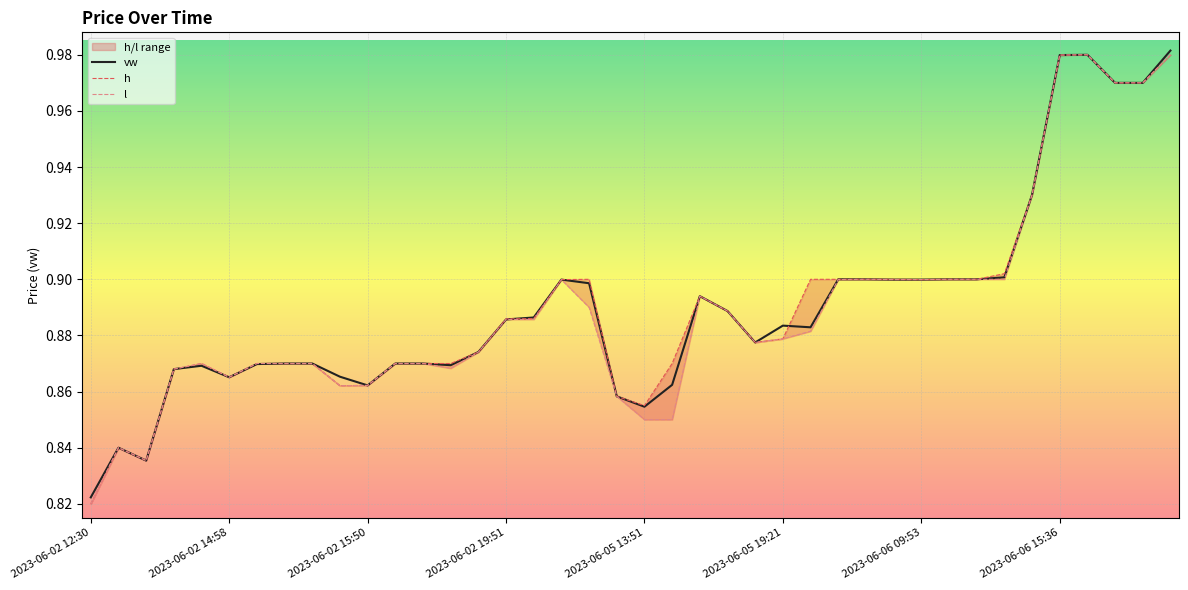

Does the chart display data point markers on the line(s)?

No